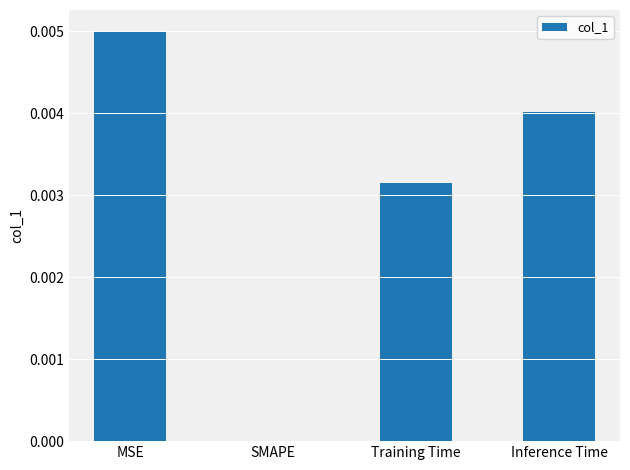

How many values are between 0 and 1?

4